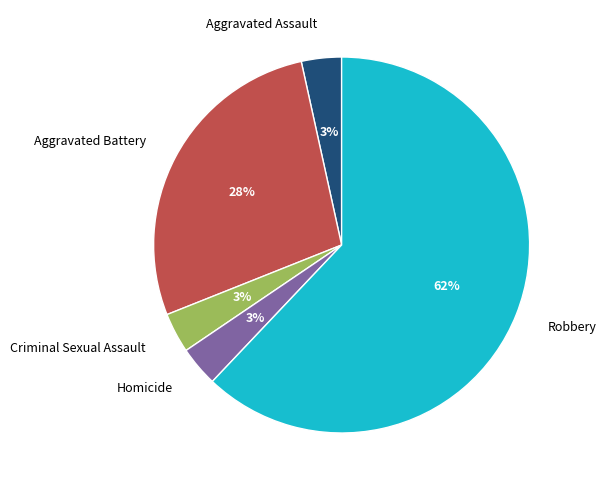

To the nearest percent, what is the average slice percentage?

20%